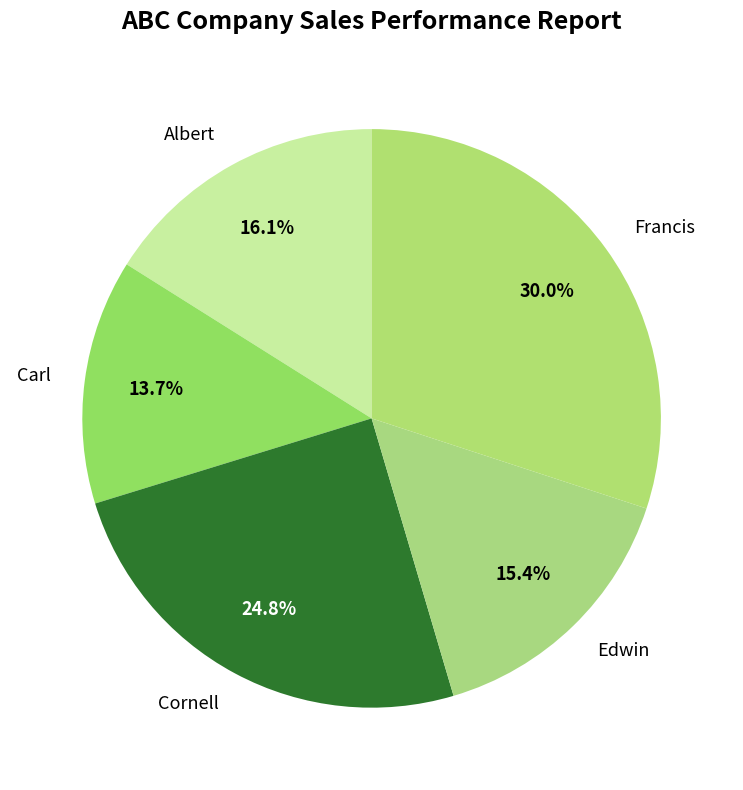

To the nearest percent, what percentage of the pie is Cornell?

25%